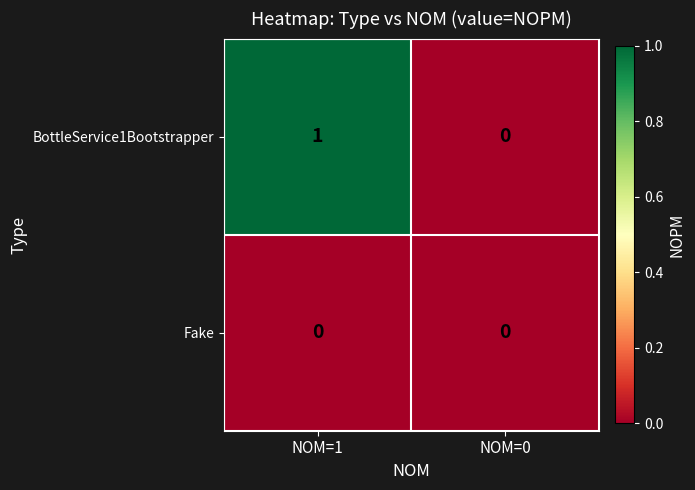

At which label does BottleService1Bootstrapper reach its peak?

NOM=1